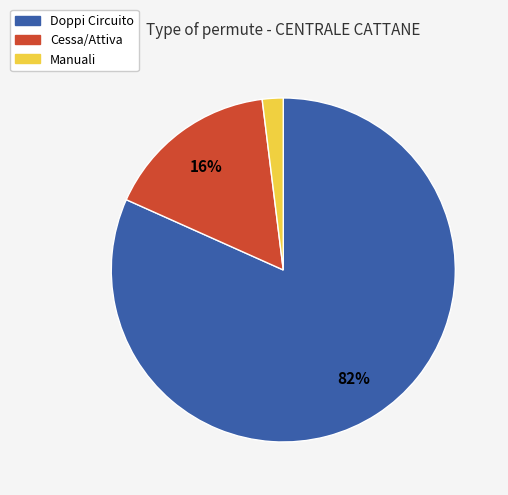

Is it true that Cessa/Attiva is 16% of the pie?

True